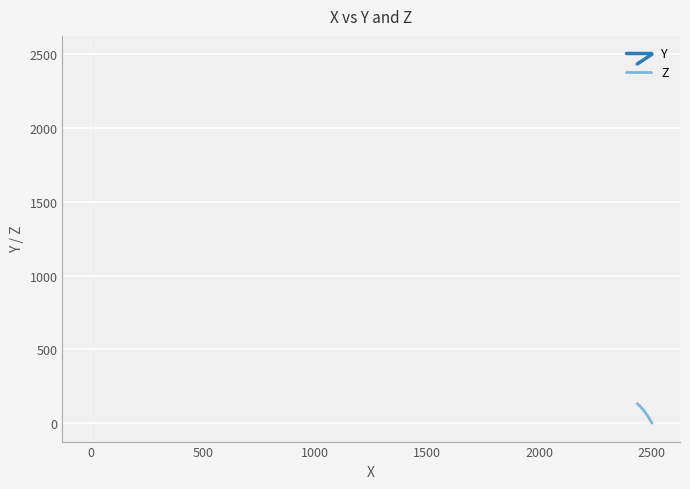

What is the maximum value shown in the chart?

2500.0